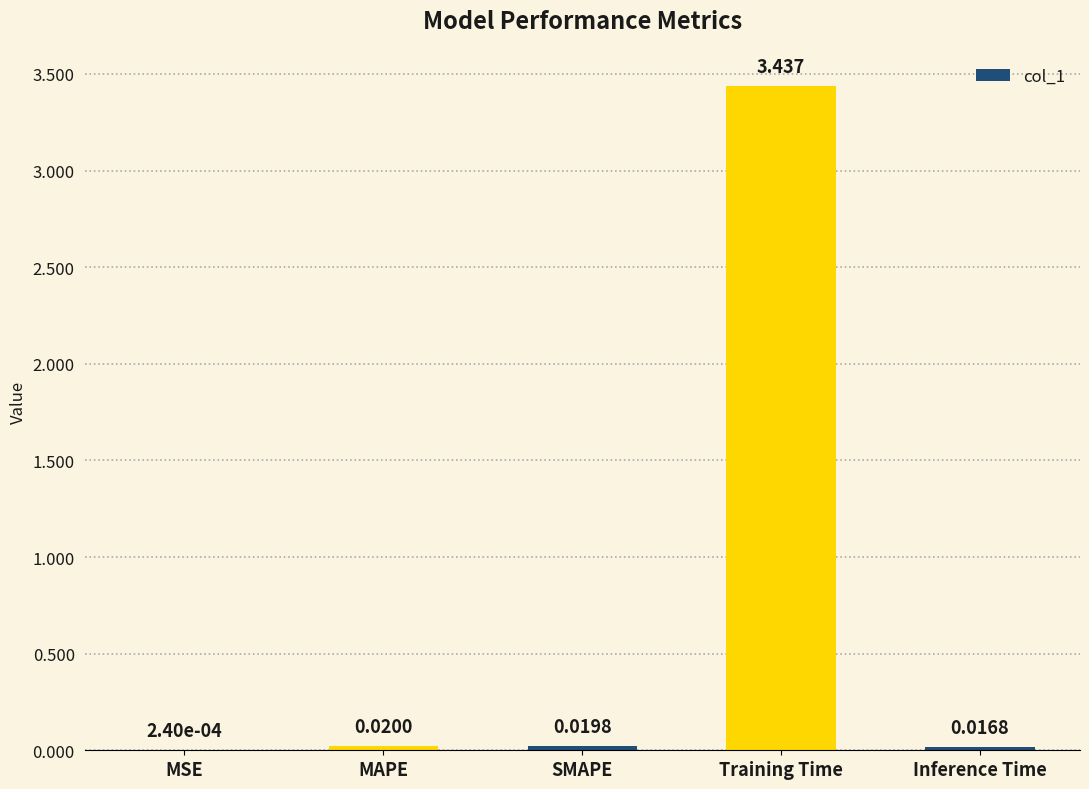

Which label corresponds to the largest value in the chart?

Training Time